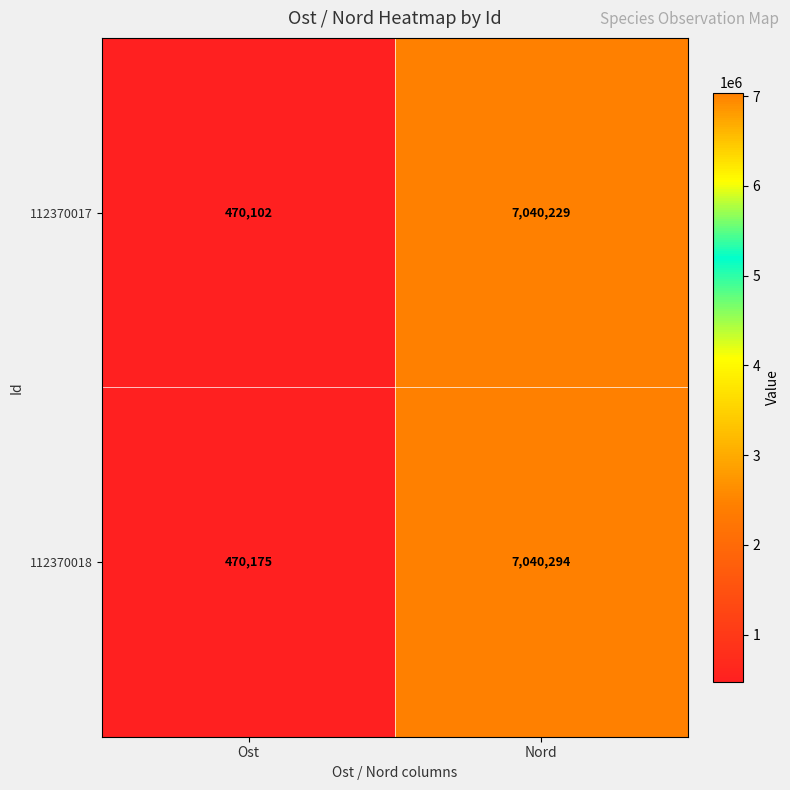

Is the value of 112370018 at Nord greater than the value of 112370017 at Ost?

Yes